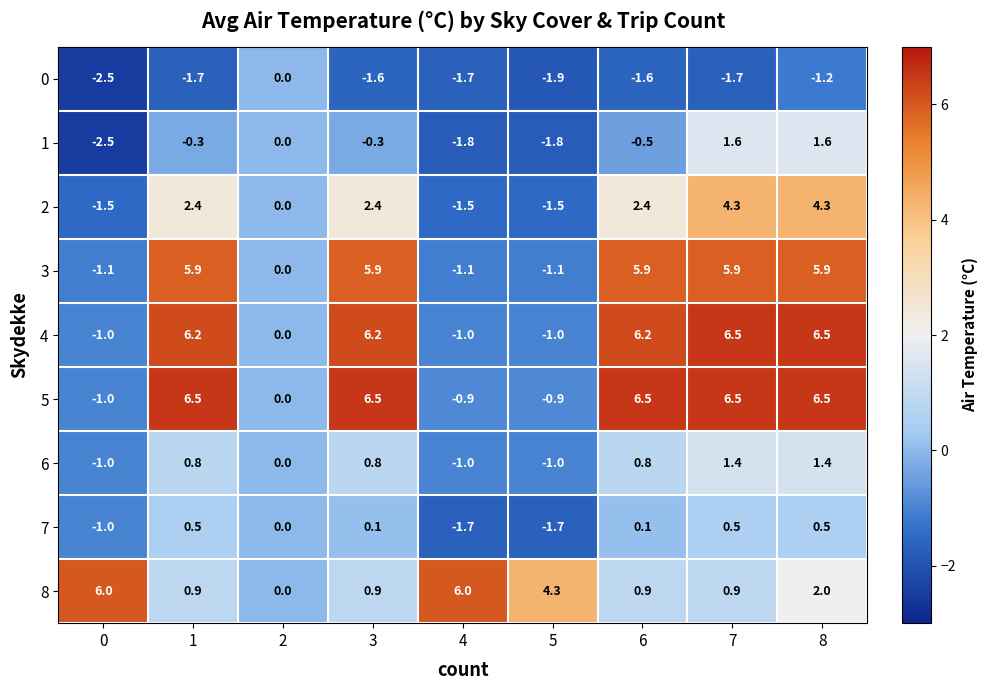

At 1, list the series in order from smallest to largest.

0, 1, 7, 6, 8, 2, 3, 4, 5